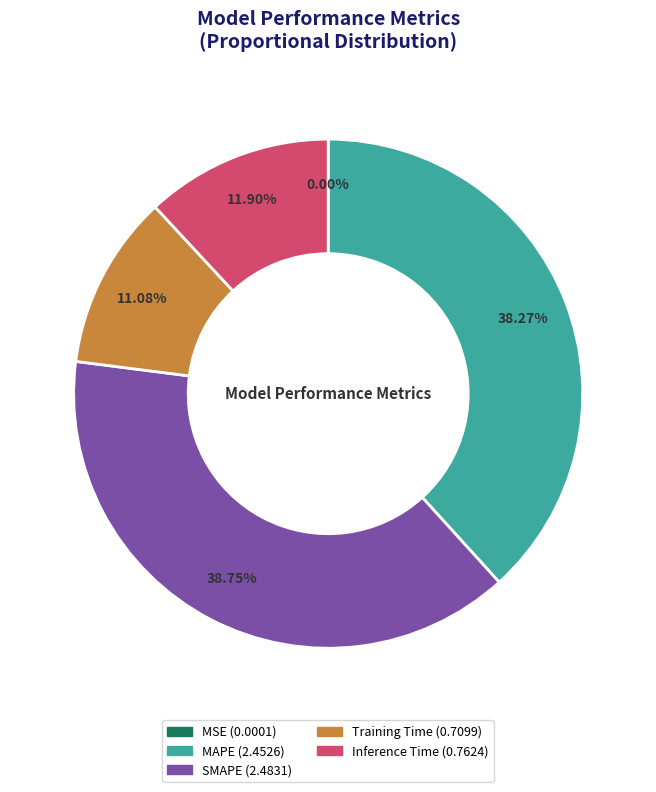

Is there any slice that represents more than half of the pie?

No